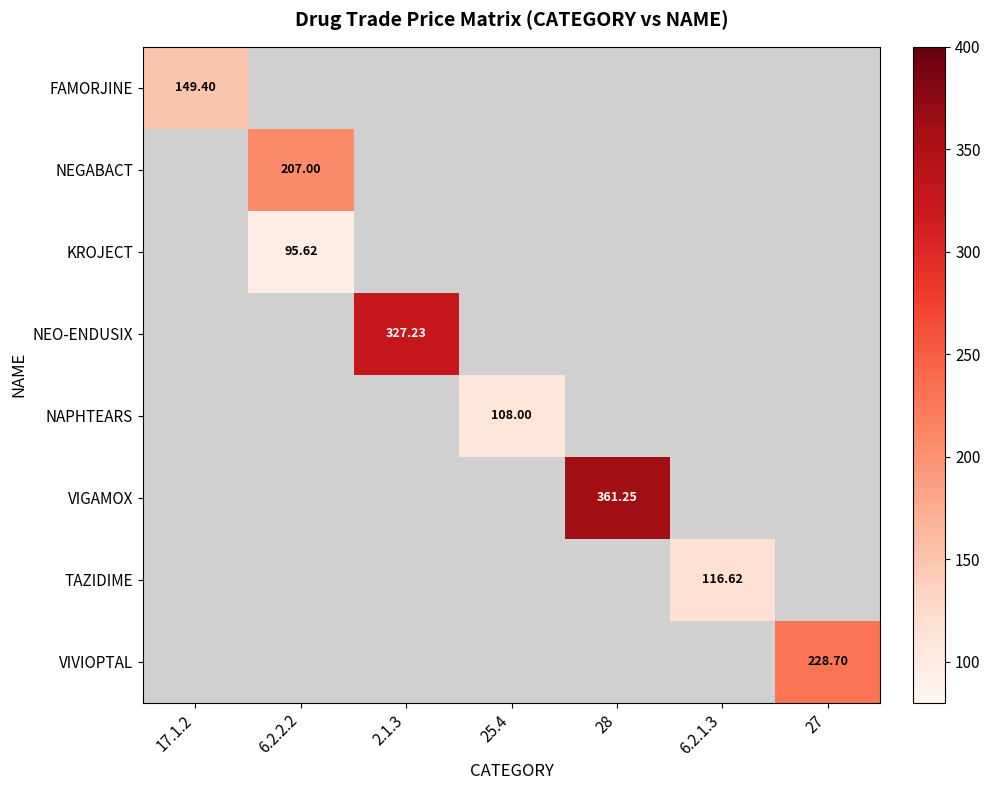

The value of NAPHTEARS at 17.1.2 is 48.4. True or false?

False